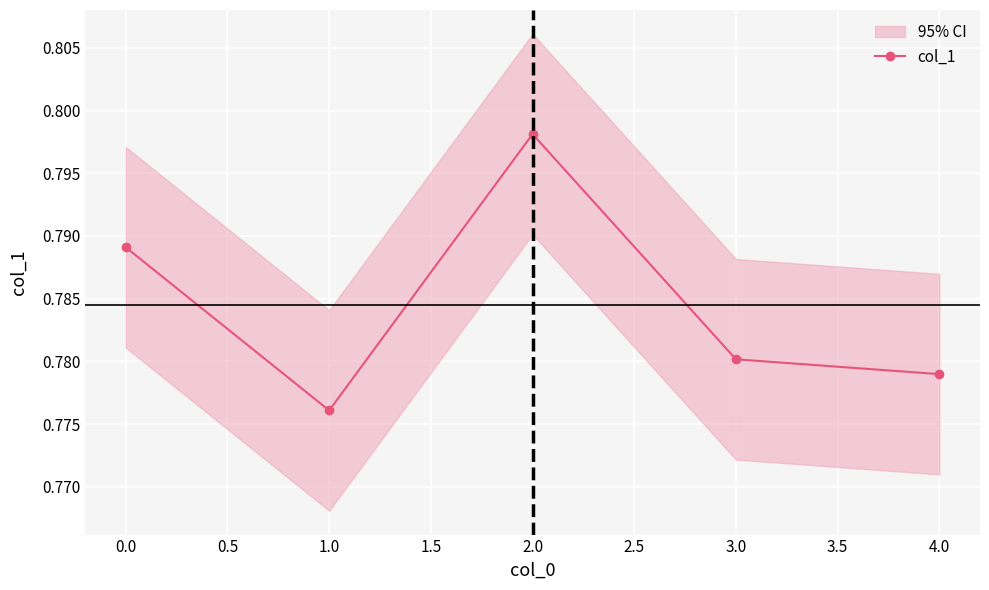

What is the greatest value displayed?

0.8